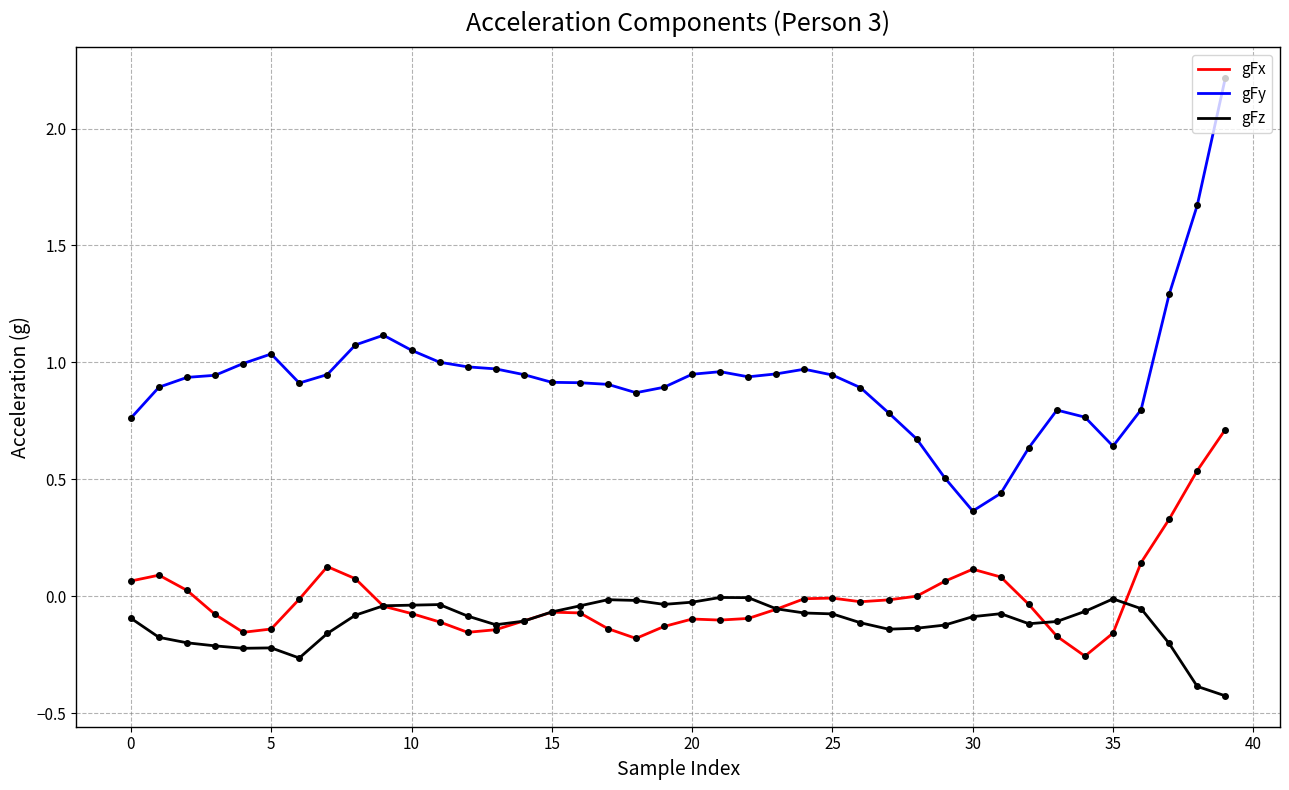

Which series has the largest total across all categories?

gFy